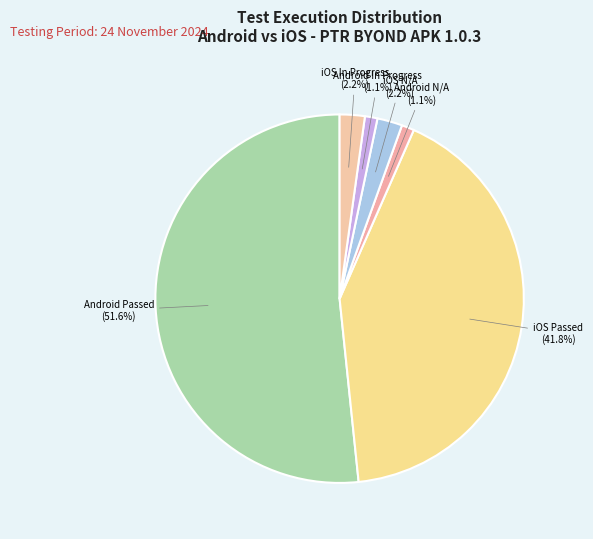

Is it true that iOS In Progress is 10% of the pie?

False